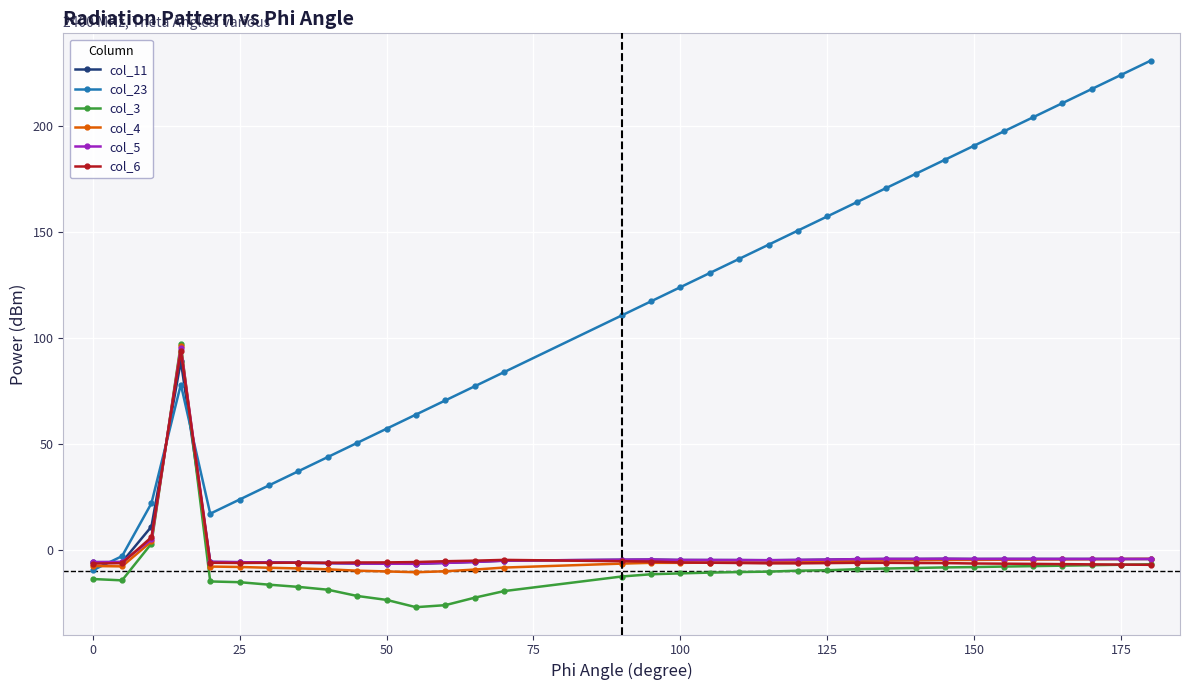

What is the minimum value shown in the chart?

-27.0